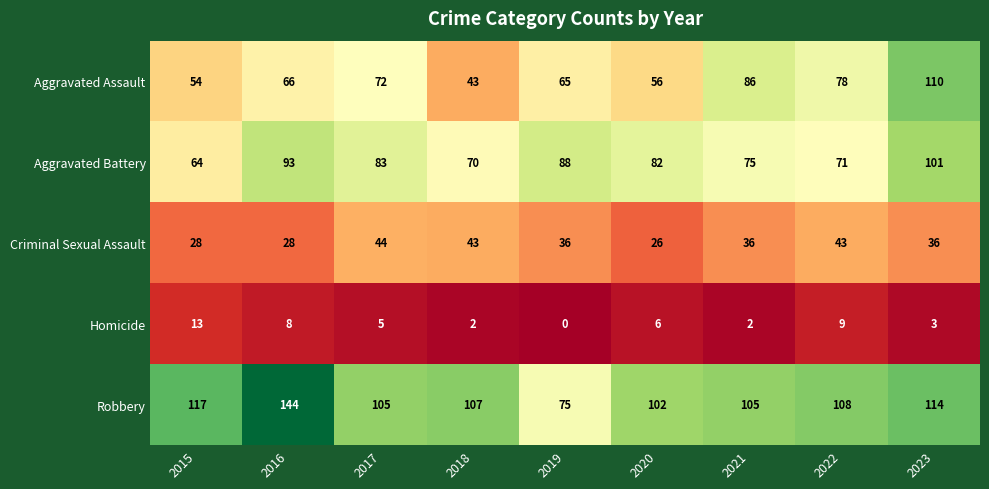

What is the approximate value of Aggravated Battery at 2023, to the nearest 10?

100